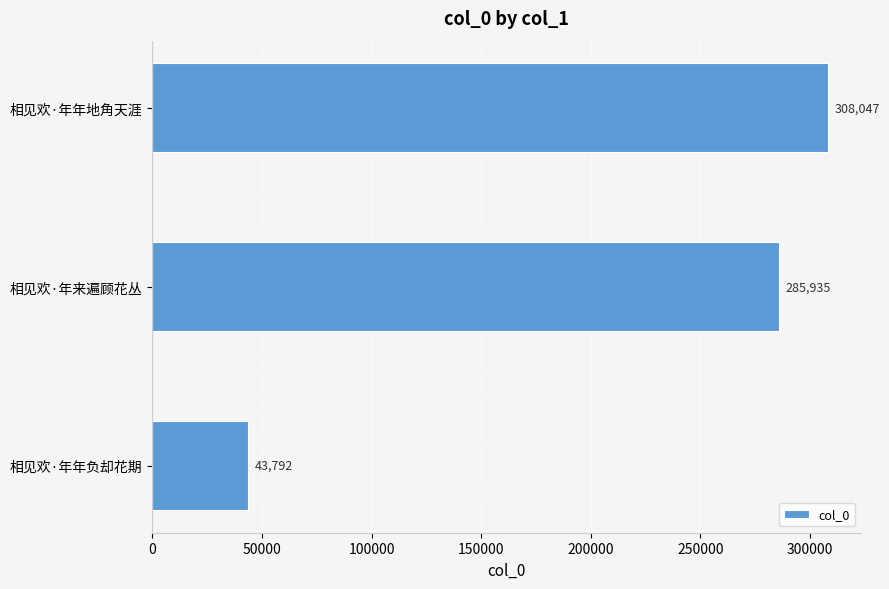

How many bars are there in total?

3